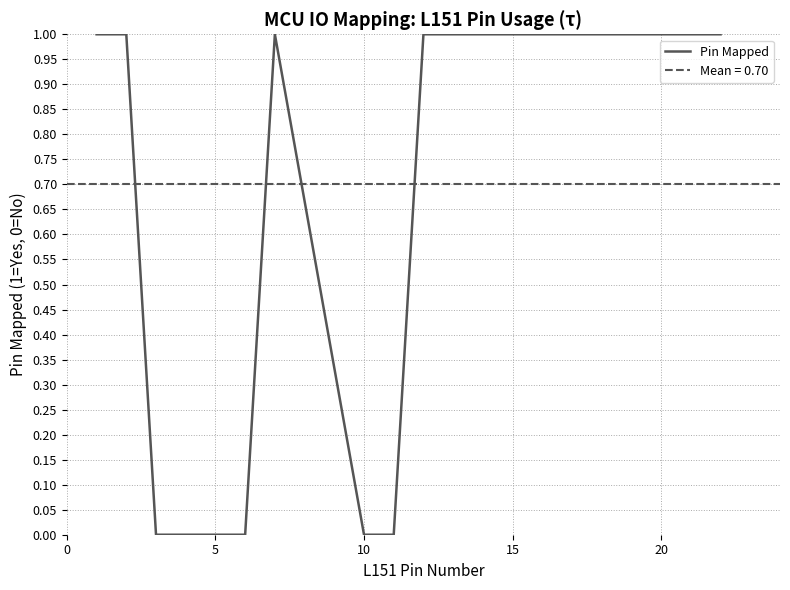

What is the difference between the maximum and minimum values?

1